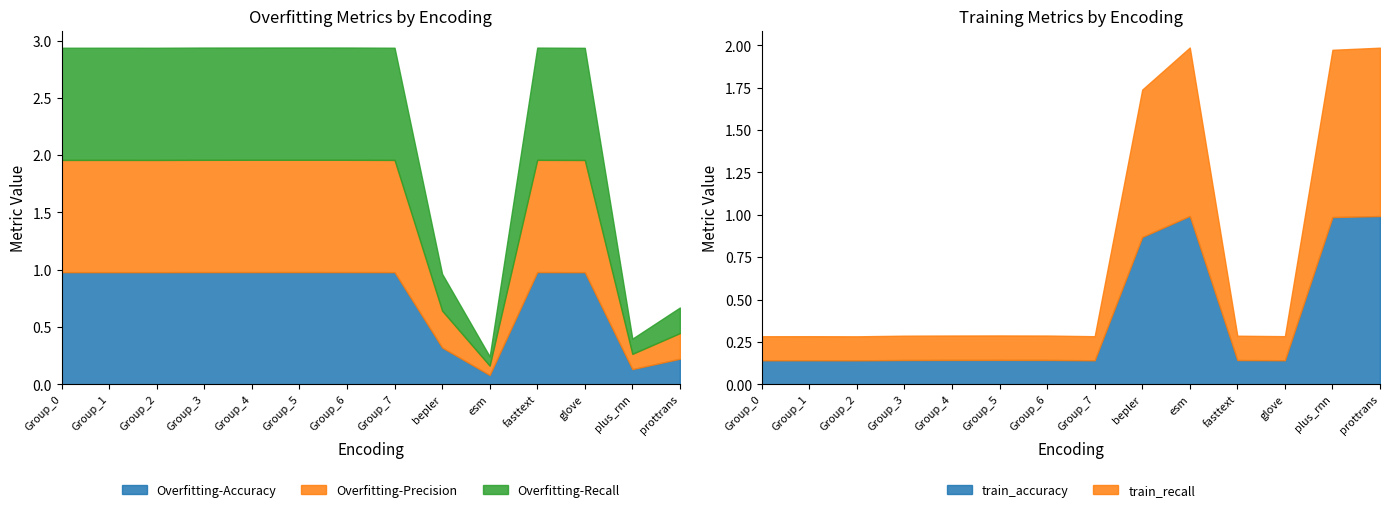

What is the value of the Overfitting-Accuracy point at the 6th from the left?

1.0